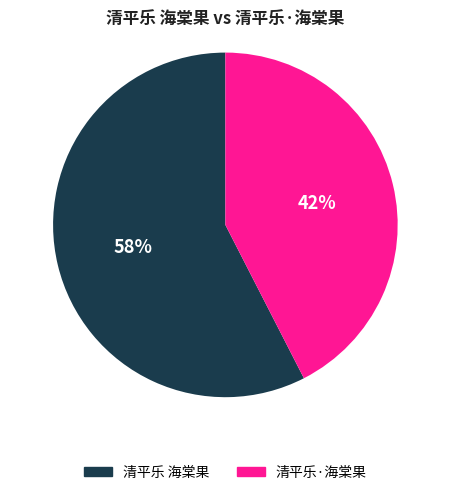

Is the sum of 清平乐·海棠果 and 清平乐 海棠果 greater than half?

Yes